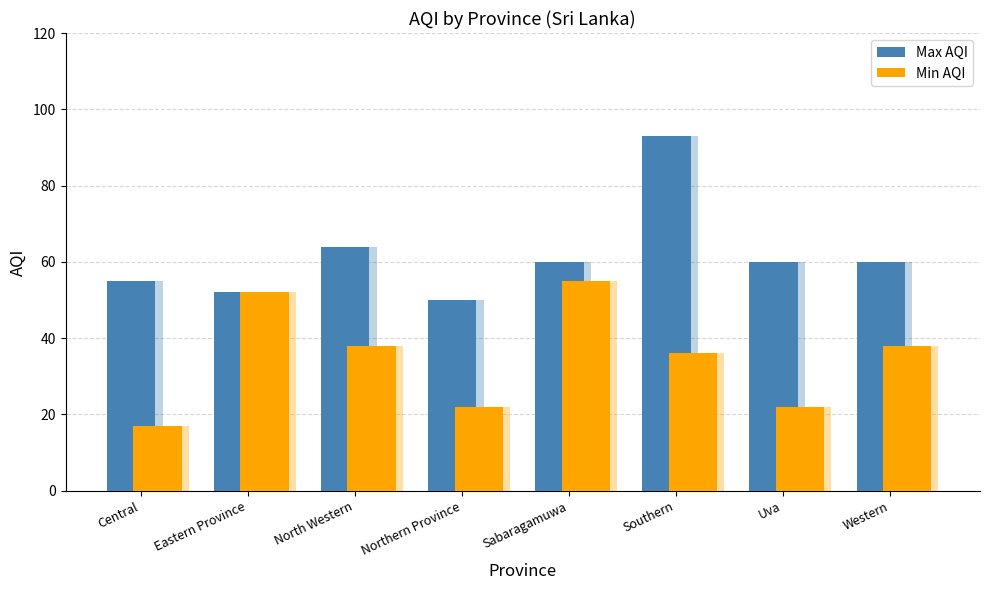

What is the difference between the maximum and minimum values in the Max AQI series?

43